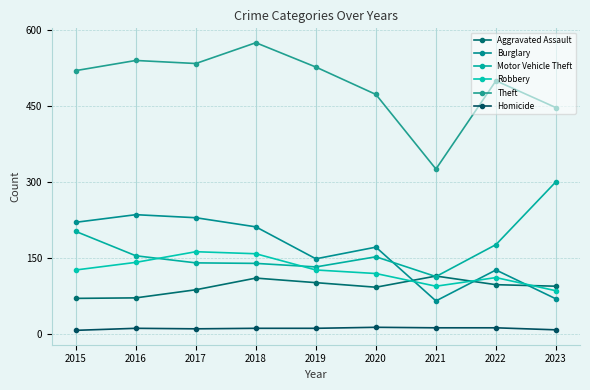

What are all the series names shown in the legend?

Aggravated Assault, Burglary, Motor Vehicle Theft, Robbery, Theft, Homicide